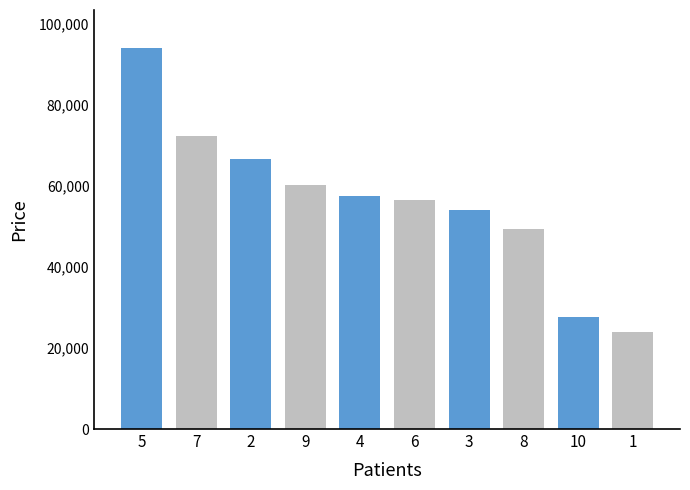

The chart shows a value of 23949 at 1. True or false?

True